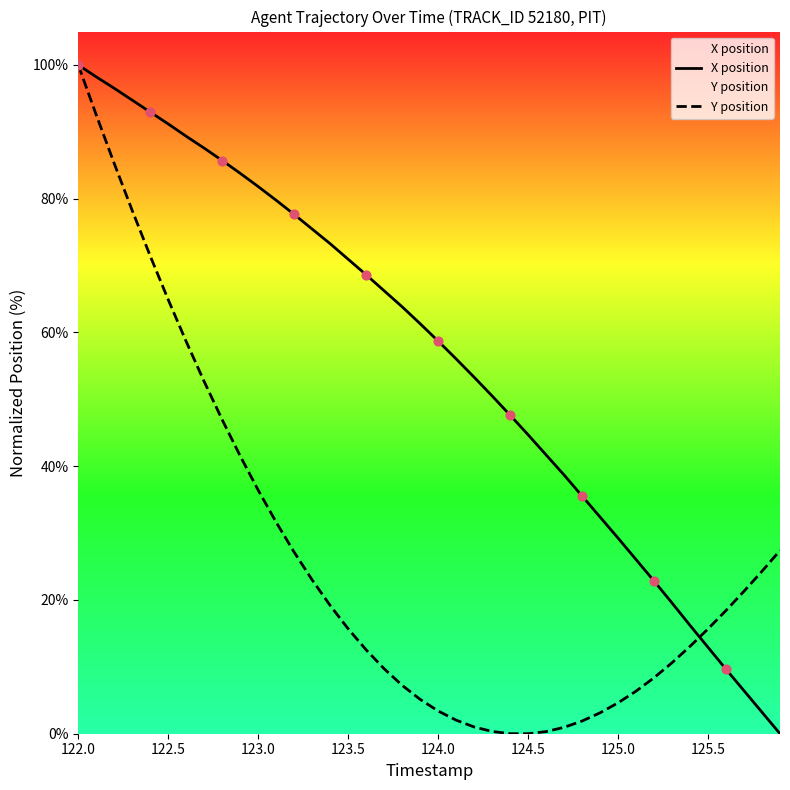

Which series has the widest spread of Y values?

X position